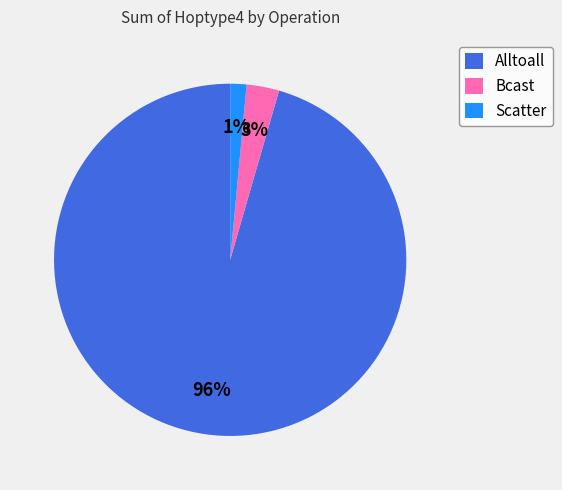

Which slice is the largest?

Alltoall